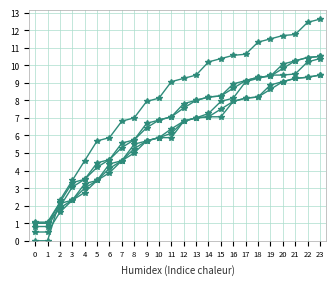

Is this an area chart (filled region under the line)?

No